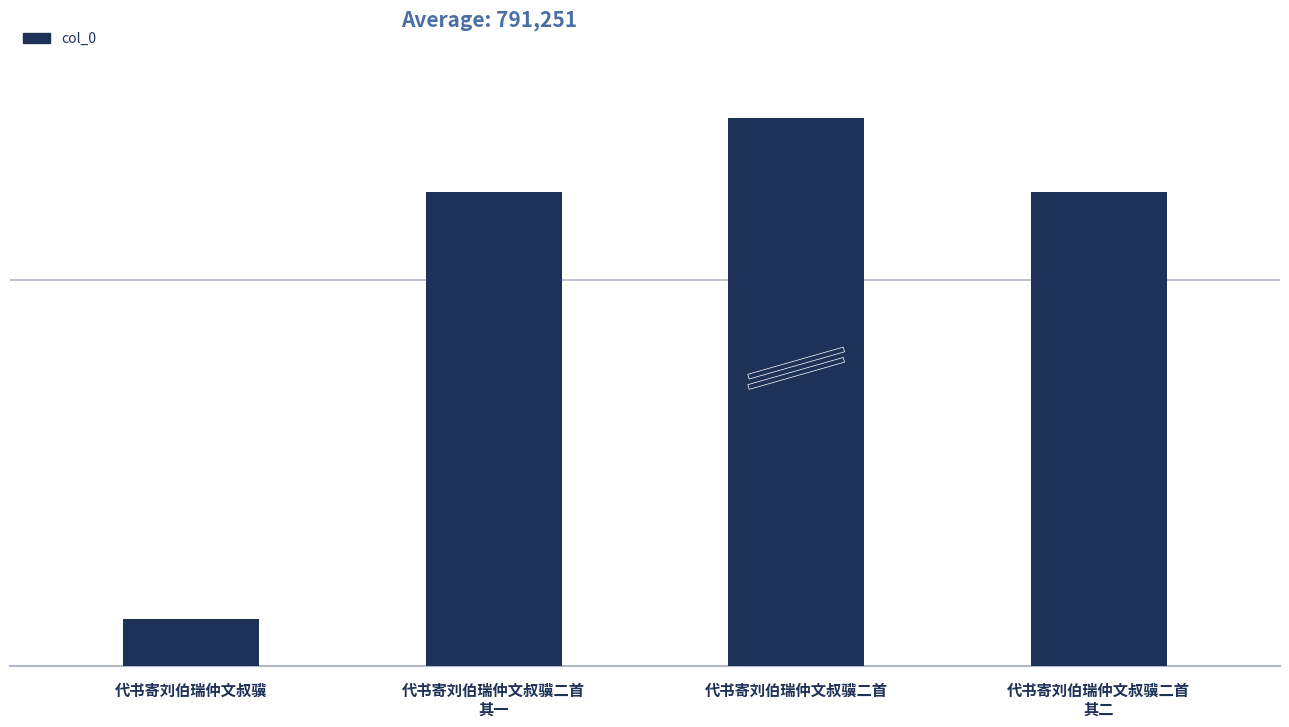

Does the chart contain any negative values?

No